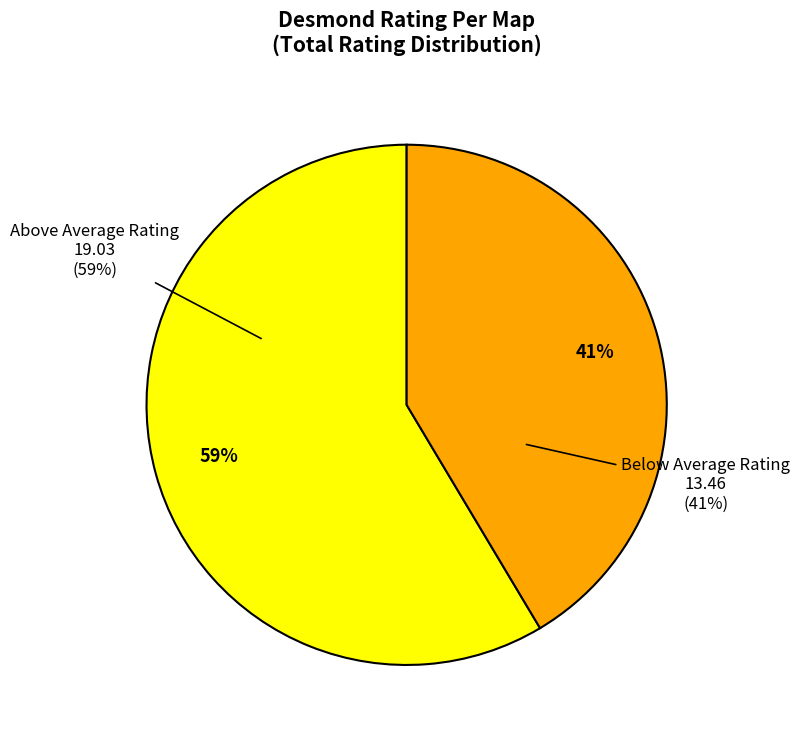

Is there a majority slice in this chart?

No